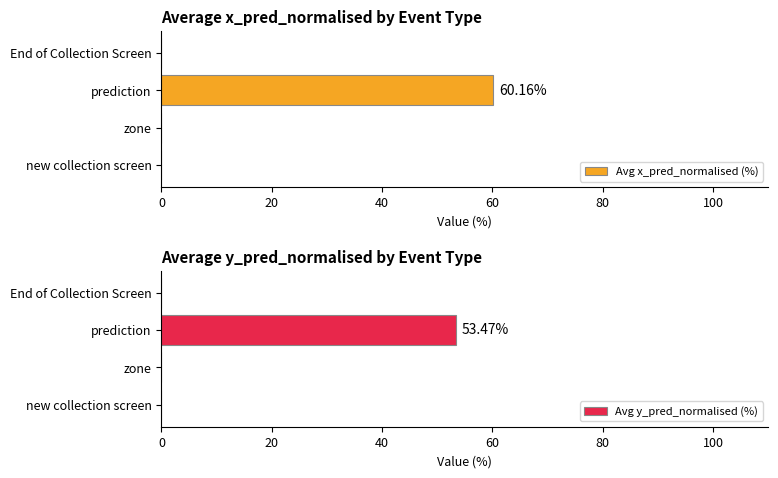

What is the sum of the Avg y_pred_normalised (%) values at End of Collection Screen and prediction?

53.5